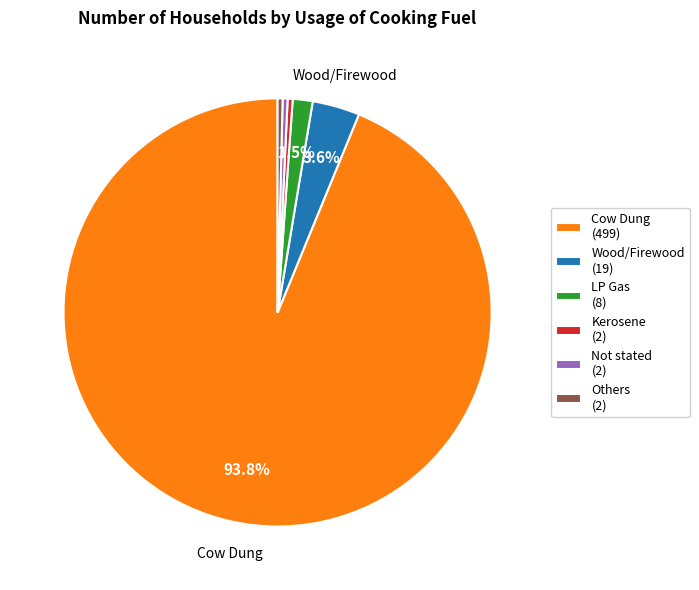

Count the number of slices in the pie.

6